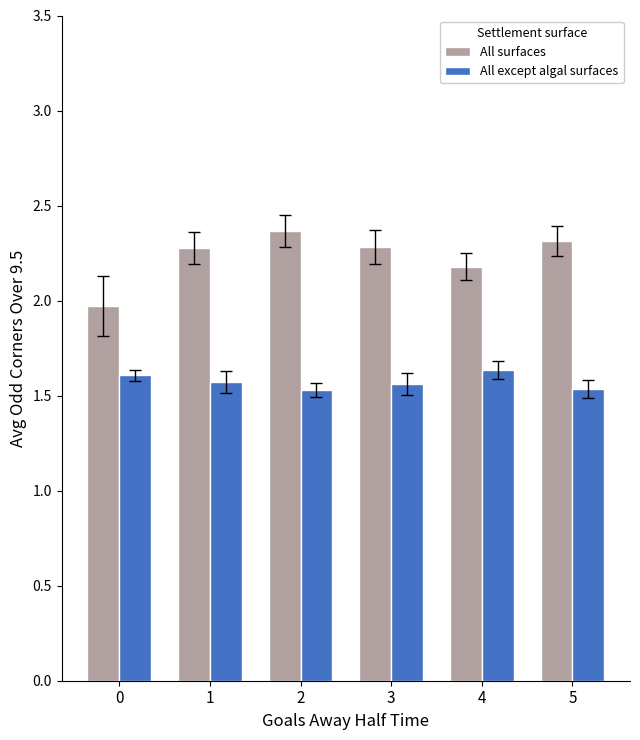

What is the spread (max minus min) of values at 4?

0.5